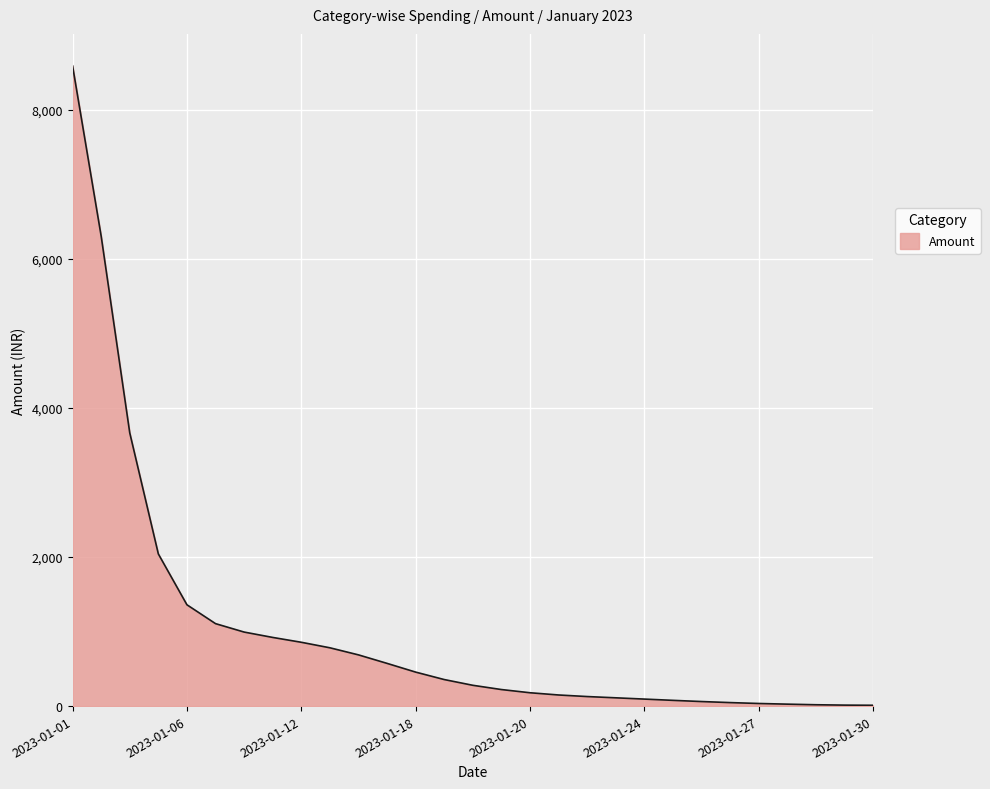

Does the chart have visible grid lines?

Yes